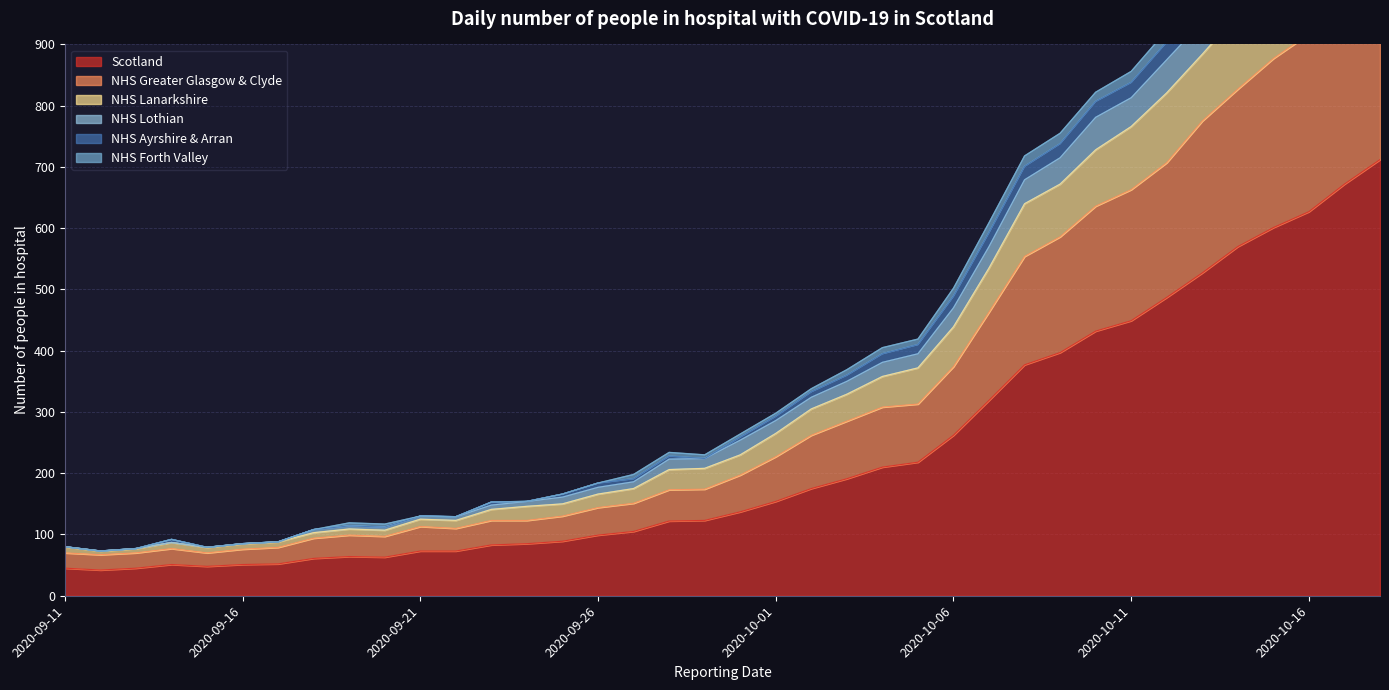

What is the maximum value for Scotland?

712